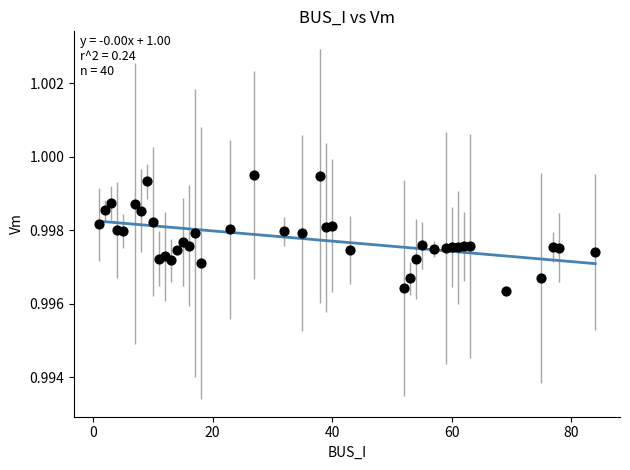

What is the range of X values (max minus min)?

83.0